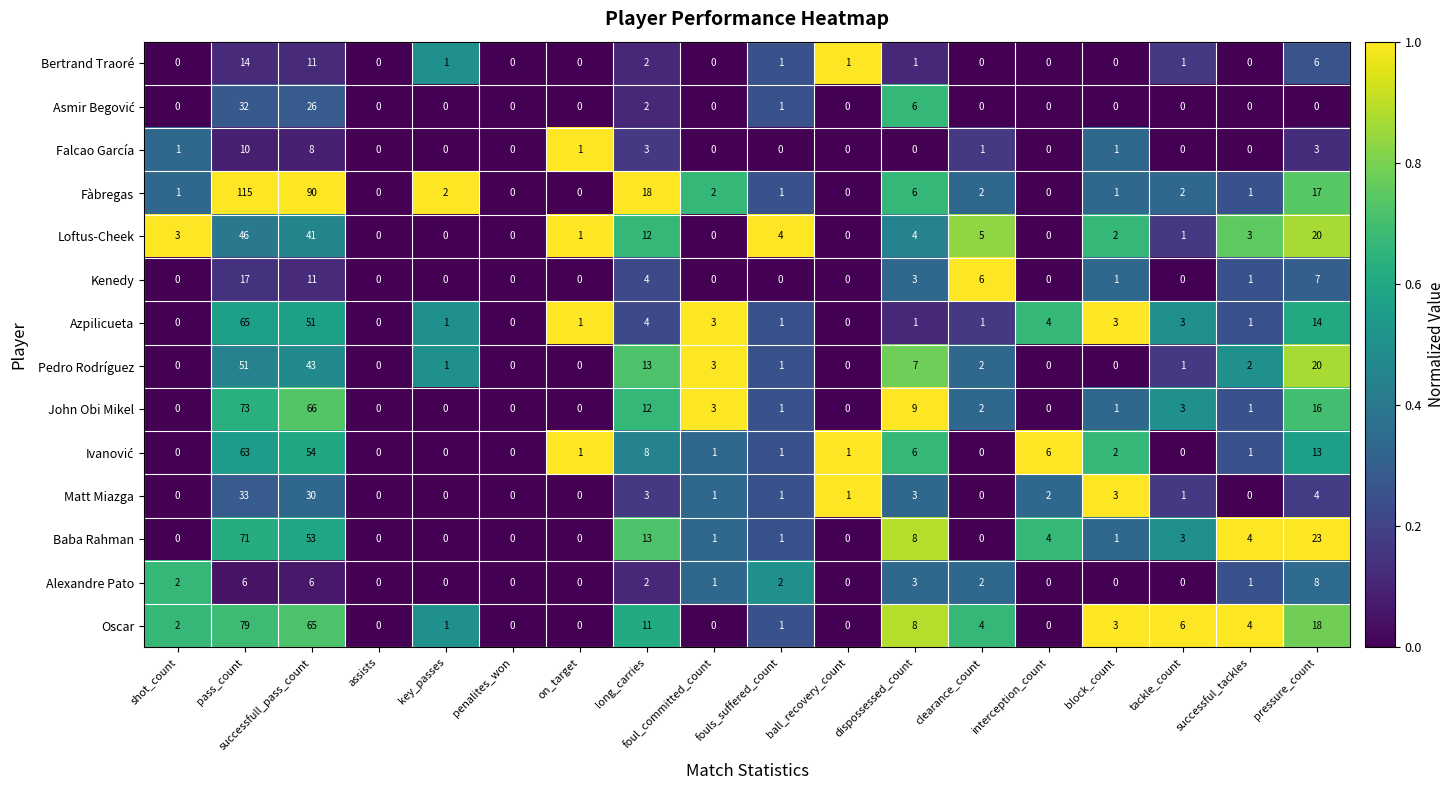

What is the total value across all series at pressure_count?

169